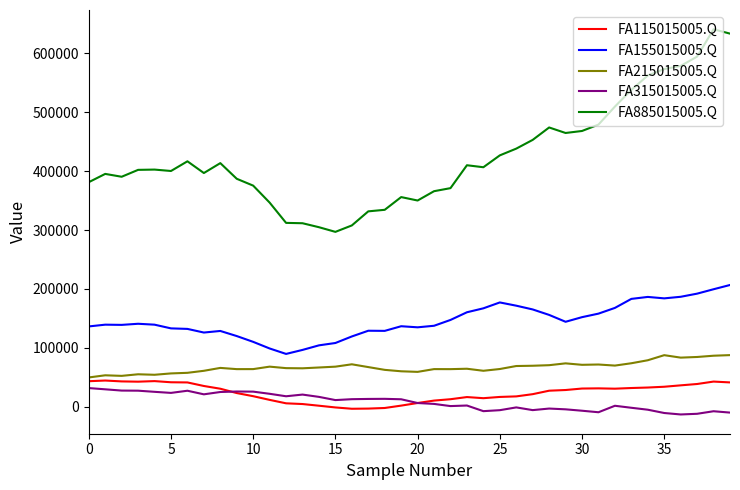

Which series has the largest total across all categories?

FA885015005.Q